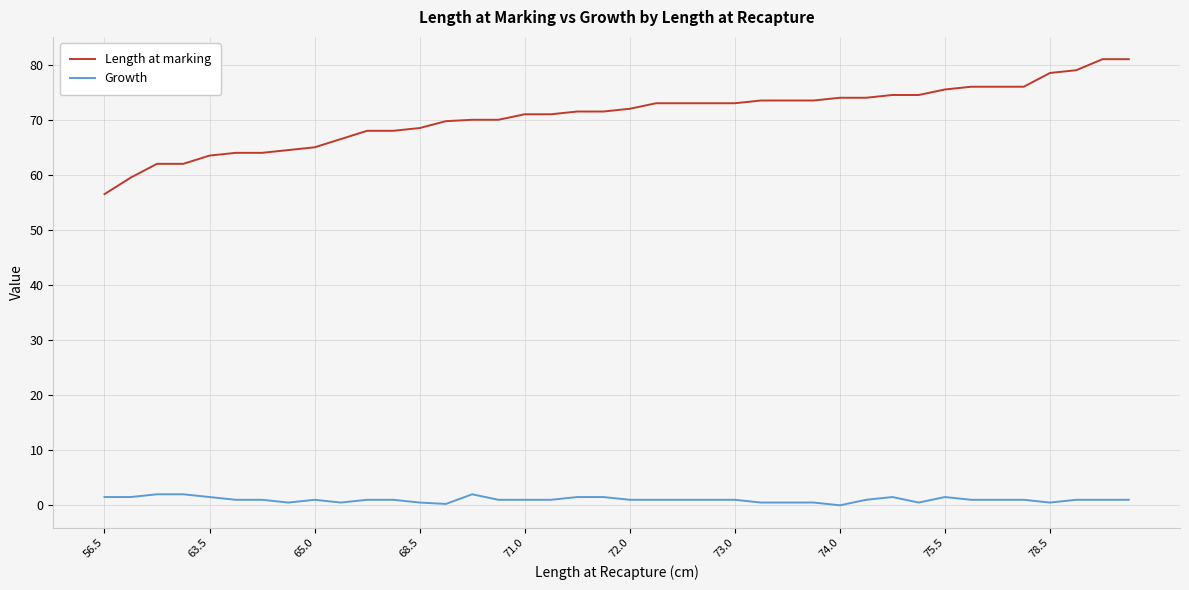

What is the difference between the maximum and minimum values in the Length at marking series?

24.5